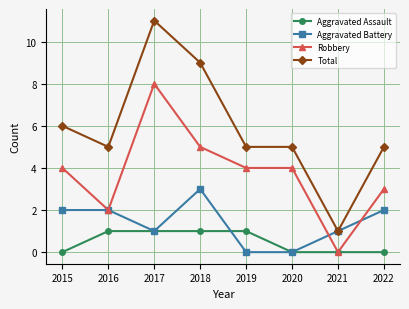

Rank the series by their average value, from lowest to highest.

Aggravated Assault, Aggravated Battery, Robbery, Total